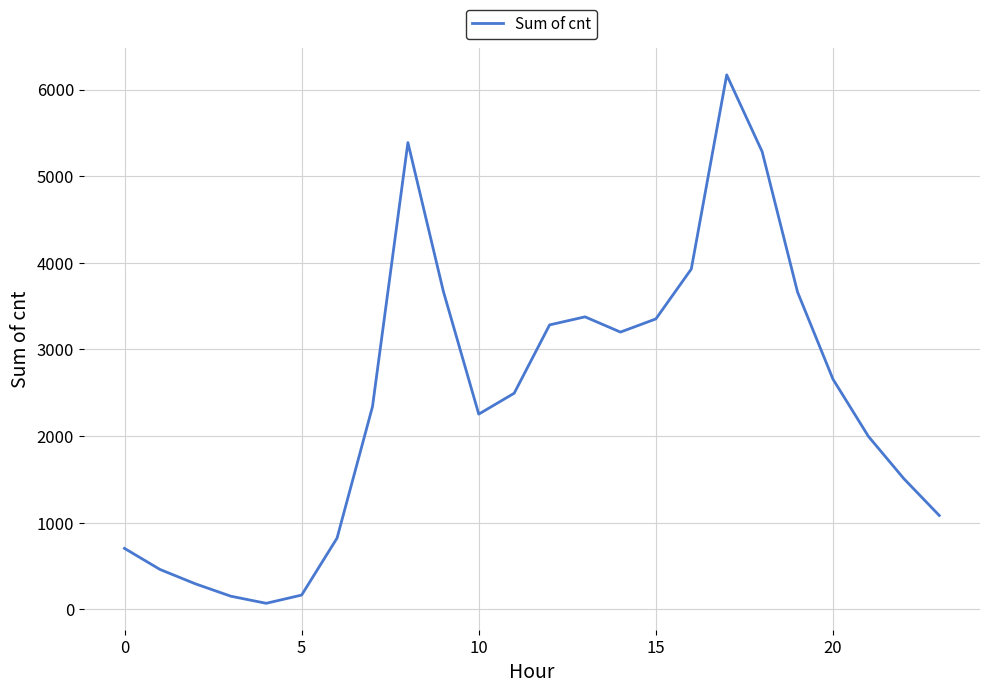

What is the difference between the maximum and minimum values?

6100